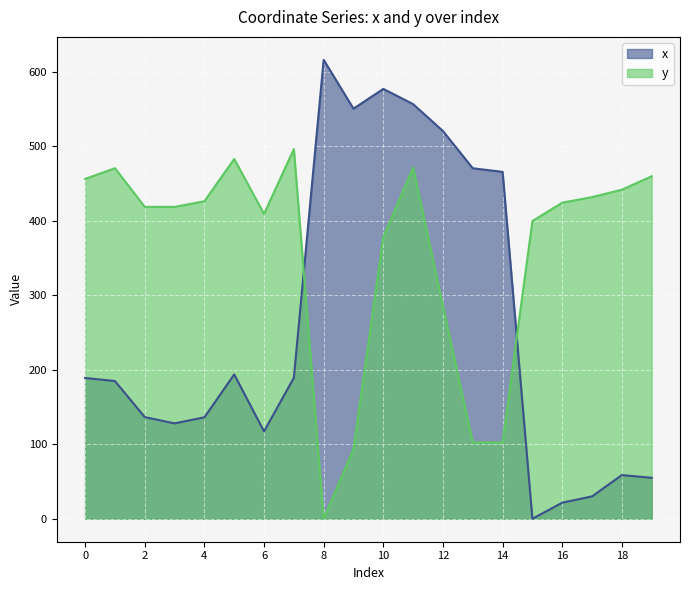

Reading left to right, list all the values displayed in this chart.

x: 189.0	184.9	136.5	128.1	136.2	193.8	117.3	189.3	616.1	550.5	577.1	556.6	520.5	470.6	465.7	0.0	21.6	30.1	58.7	55.0
y: 456.2	470.6	418.7	418.7	426.3	483.1	409.3	496.3	0.0	93.6	378.5	471.6	285.7	102.5	102.4	399.7	424.4	431.8	441.8	459.8